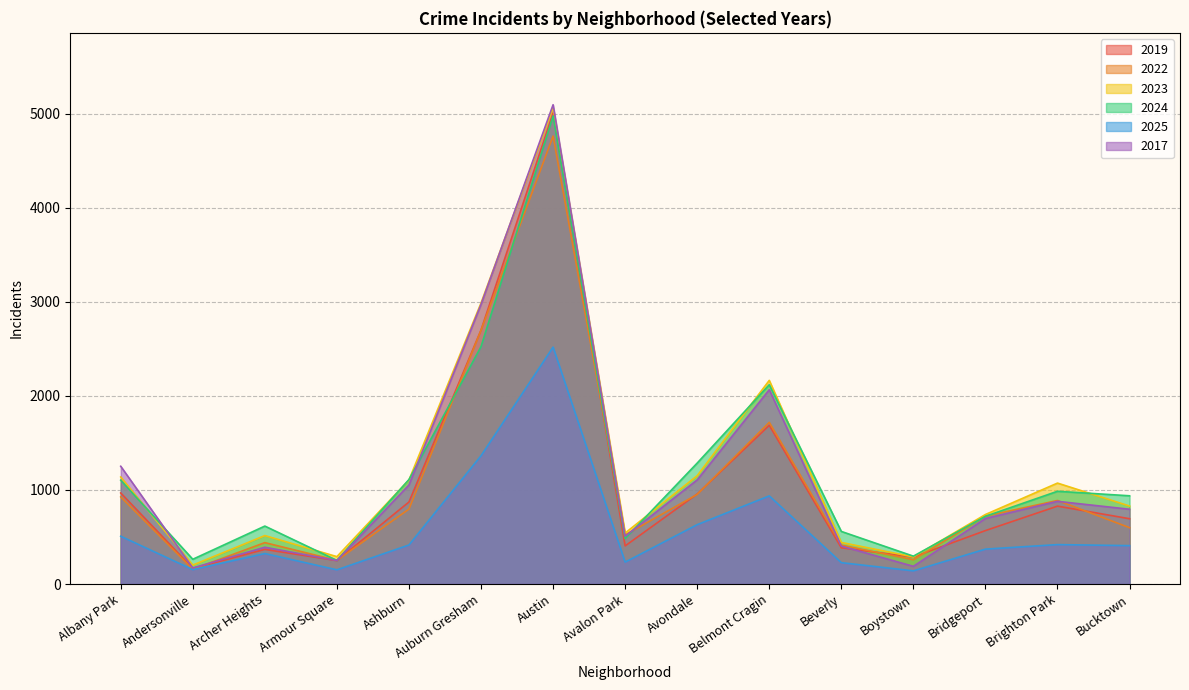

What is the minimum value for 2023?

201